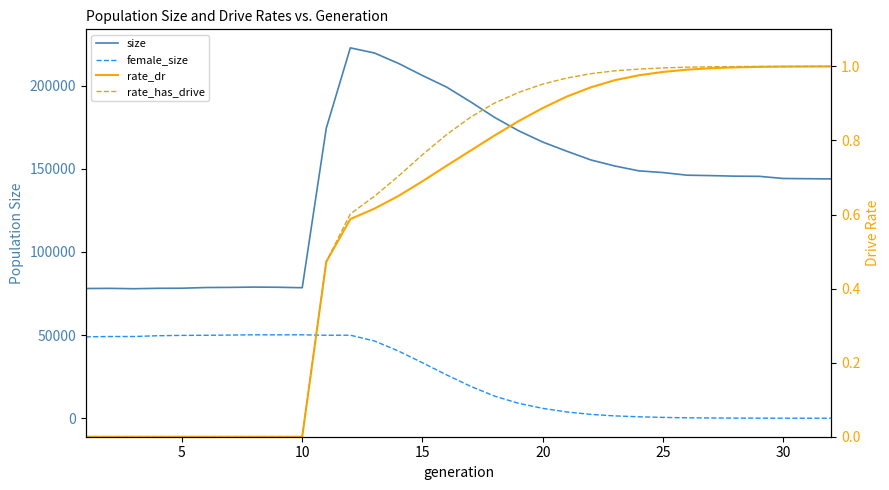

Is the value of female_size at 17 greater than the value of rate_has_drive at 21?

Yes